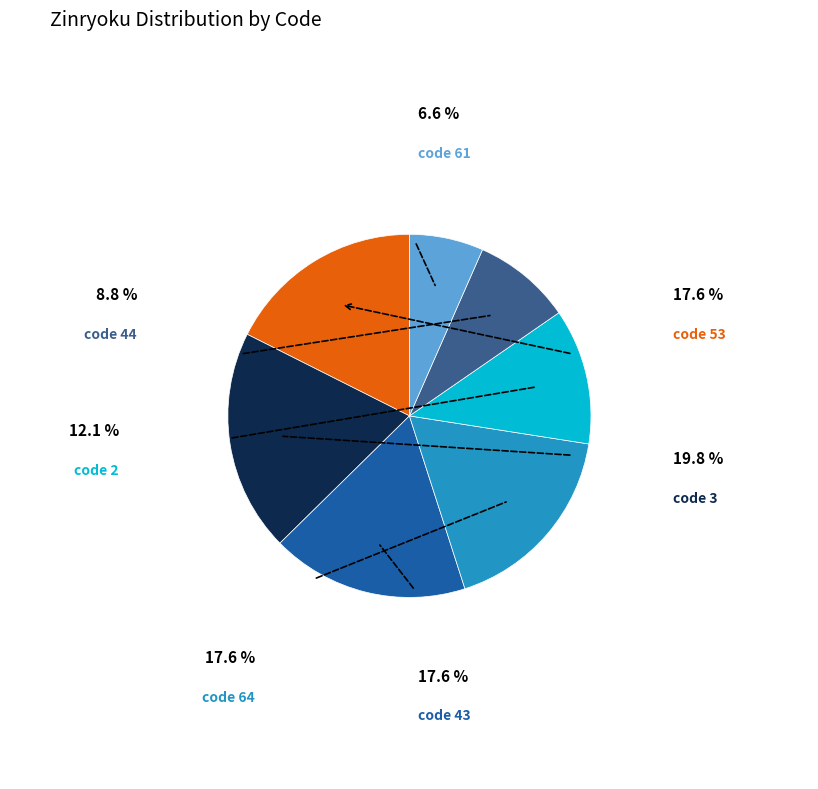

Does any single category account for the majority?

No